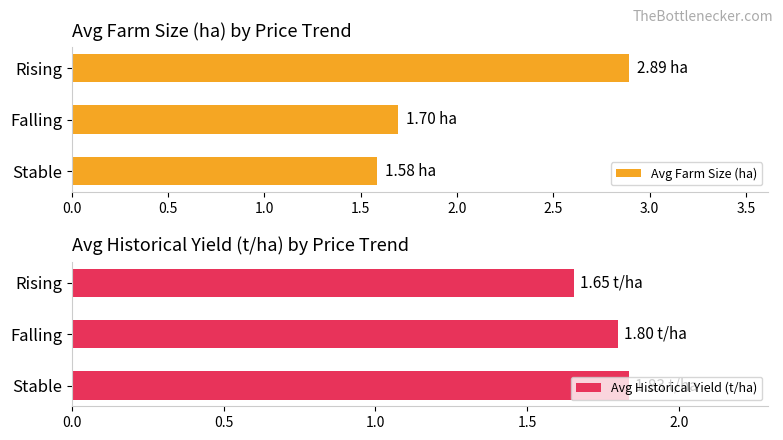

List the labels in order of Avg Farm Size (ha) value, largest first.

Rising, Falling, Stable